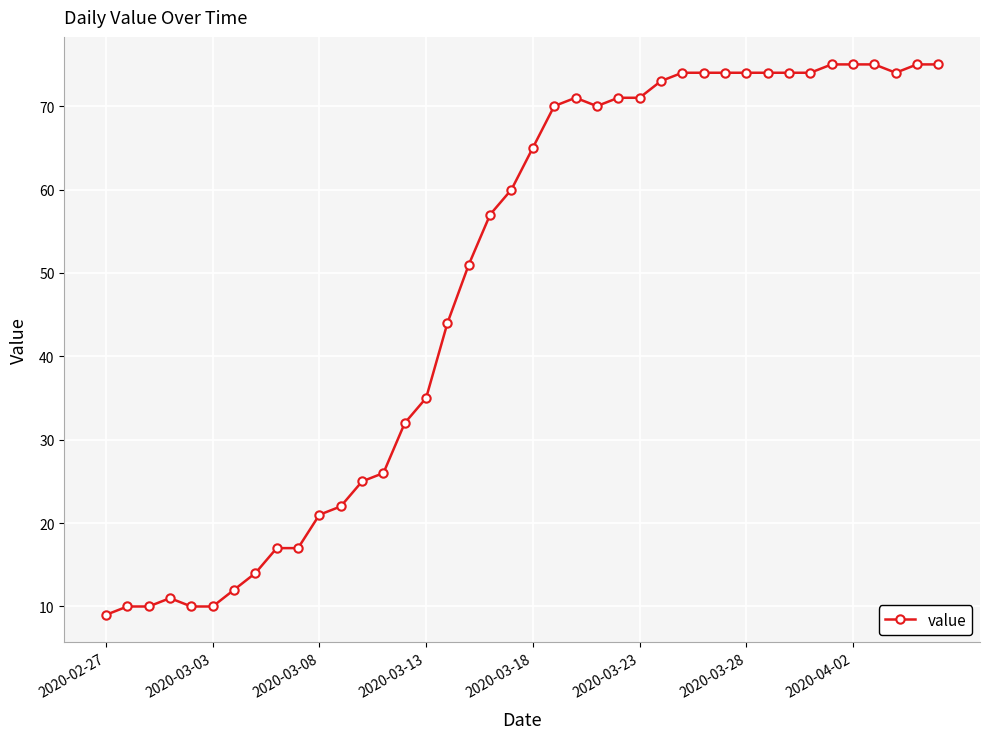

What is the minimum value shown in the chart?

9